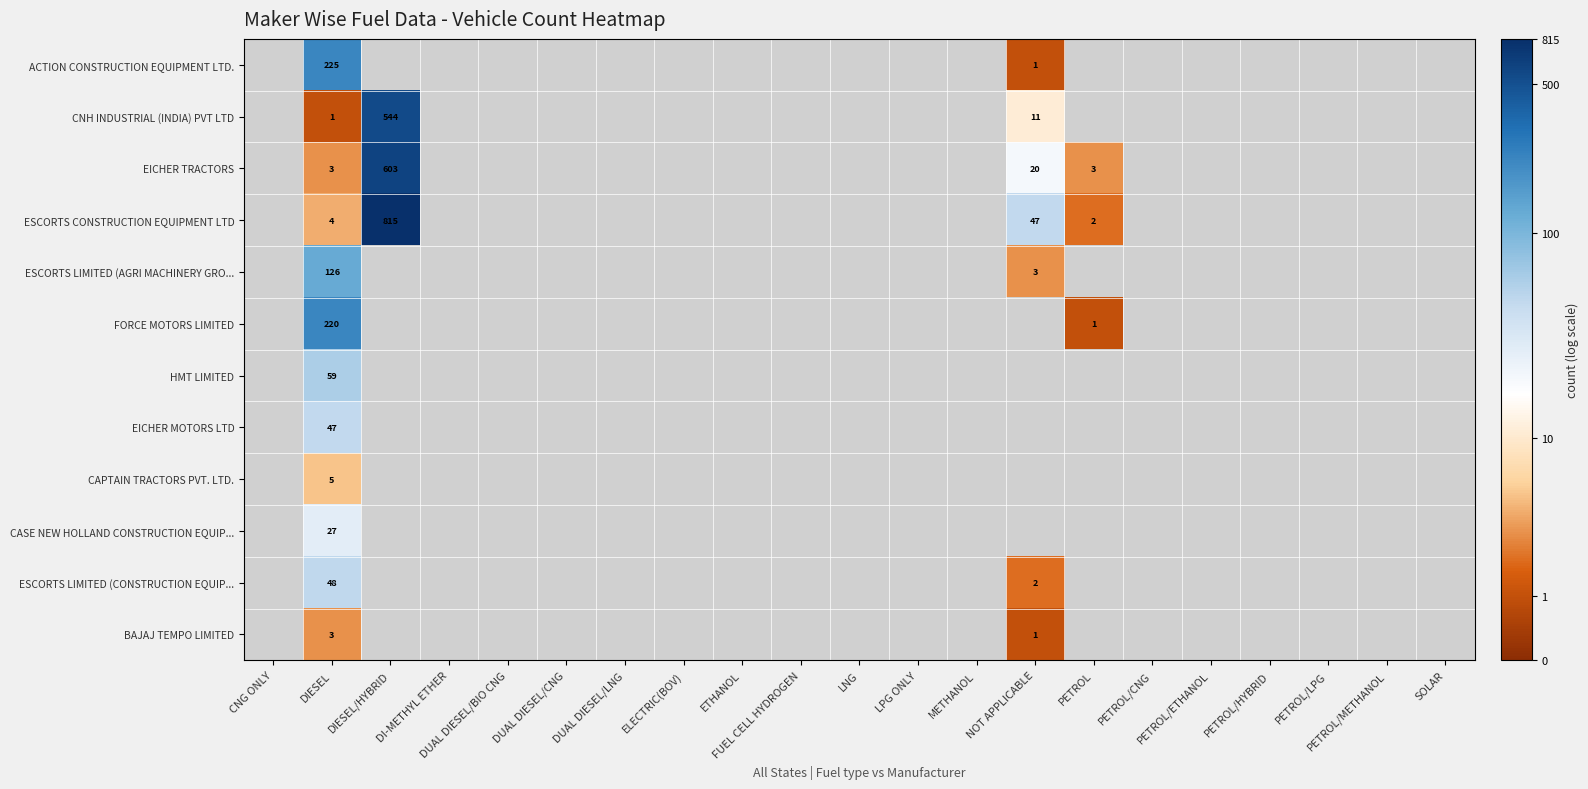

The ESCORTS LIMITED (AGRI MACHINERY GRO... series shows -2.6 at PETROL/CNG. True or false?

False